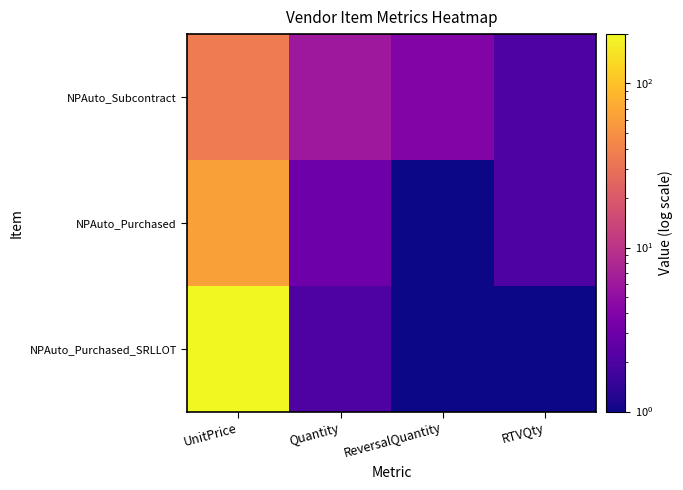

Reading right to left, what are all the values shown in this chart?

NPAuto_Purchased_SRLLOT: RTVQty=1	ReversalQuantity=1	Quantity=2	UnitPrice=200
NPAuto_Purchased: RTVQty=2	ReversalQuantity=1	Quantity=3	UnitPrice=64
NPAuto_Subcontract: RTVQty=2	ReversalQuantity=4	Quantity=6	UnitPrice=36